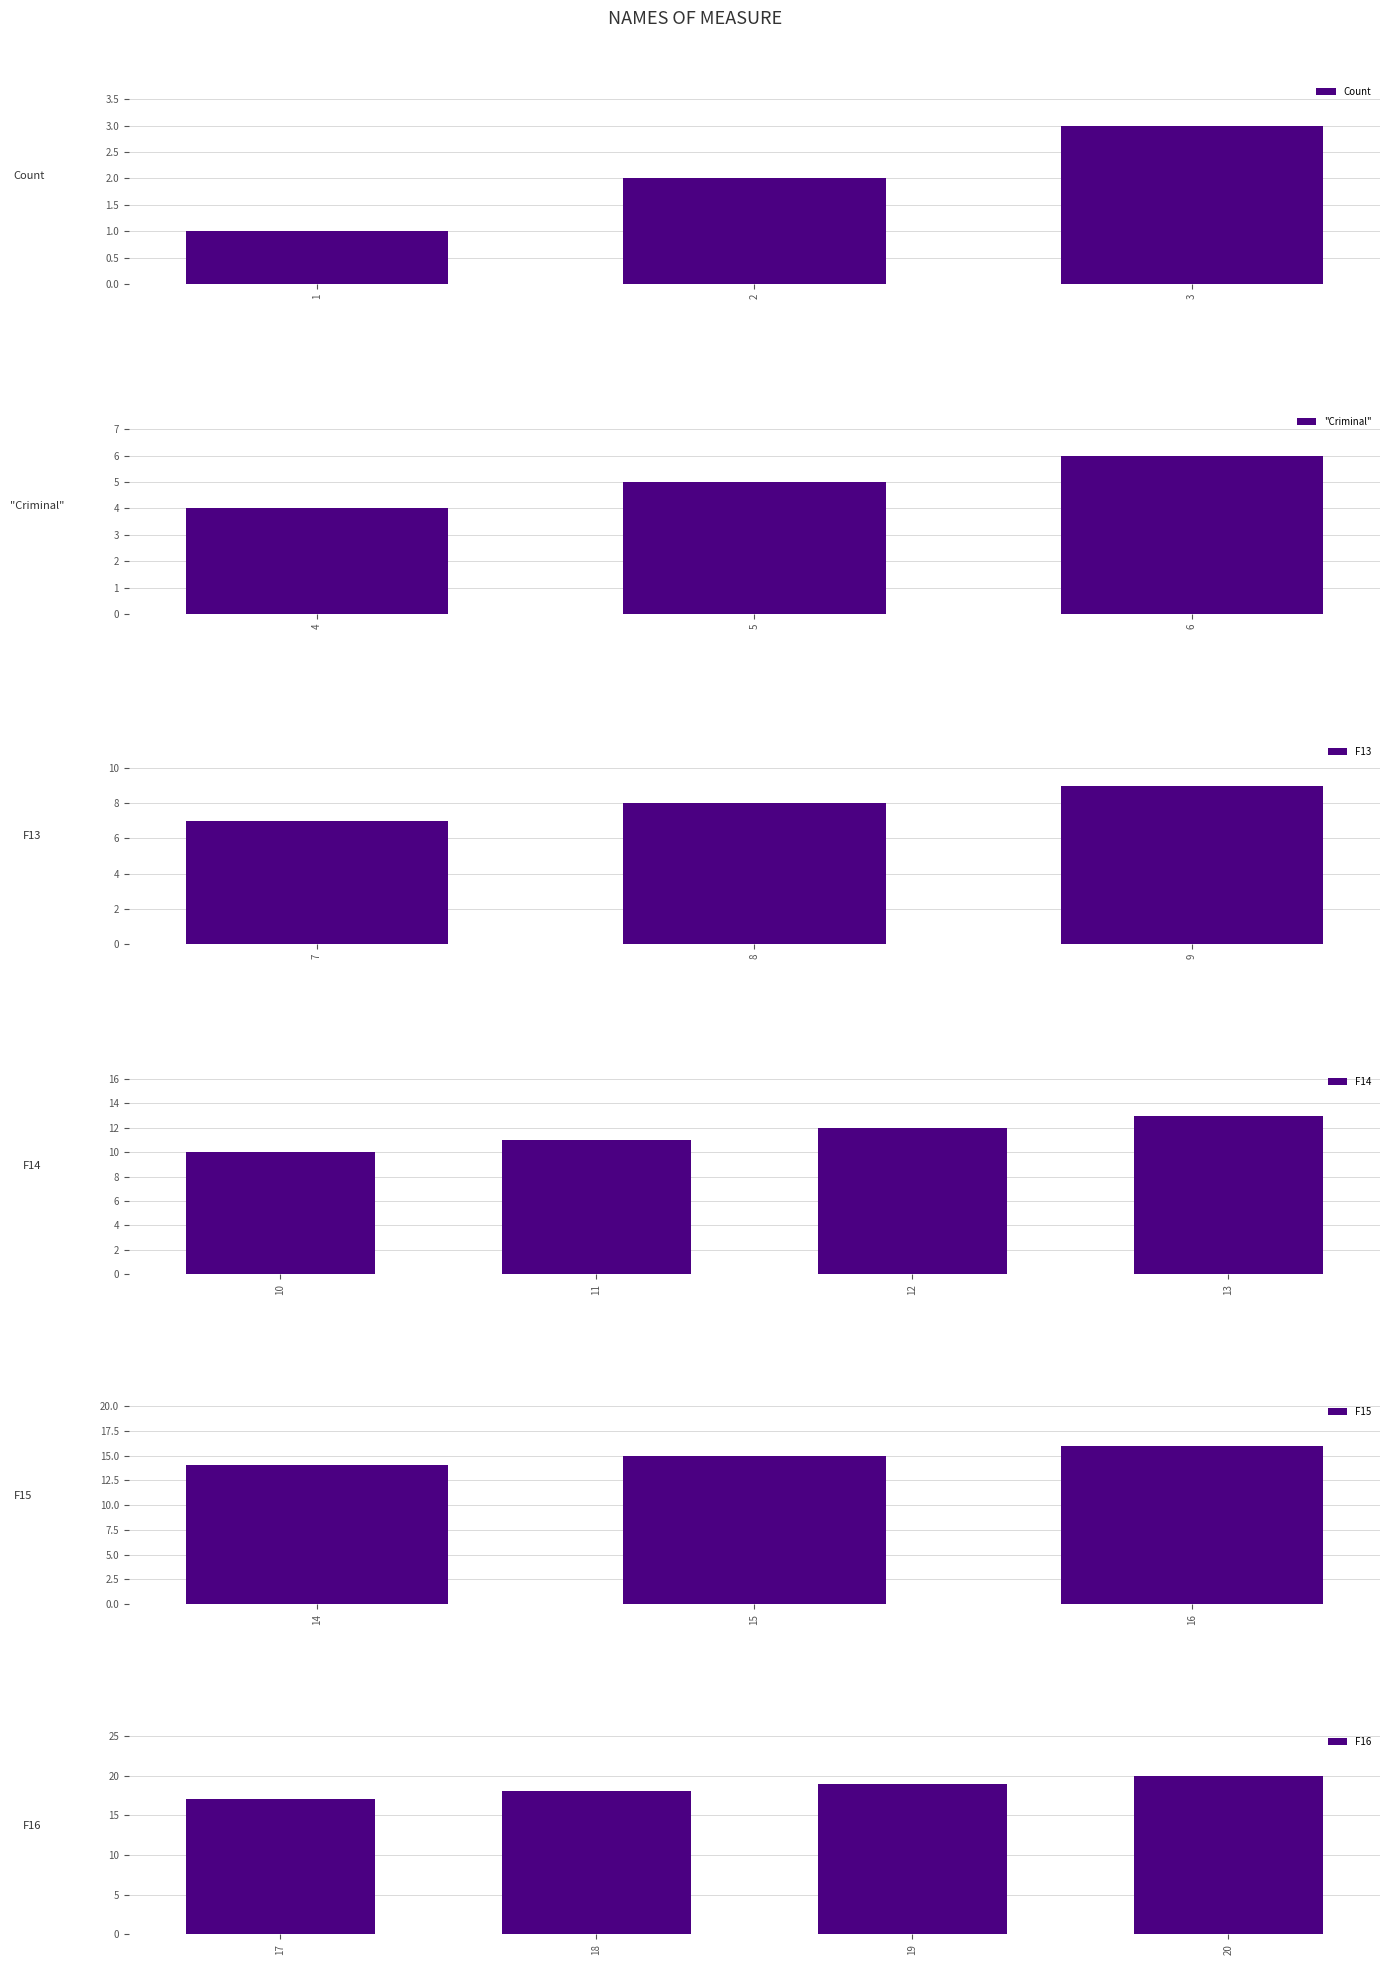

Where does the data first go above 11?

12